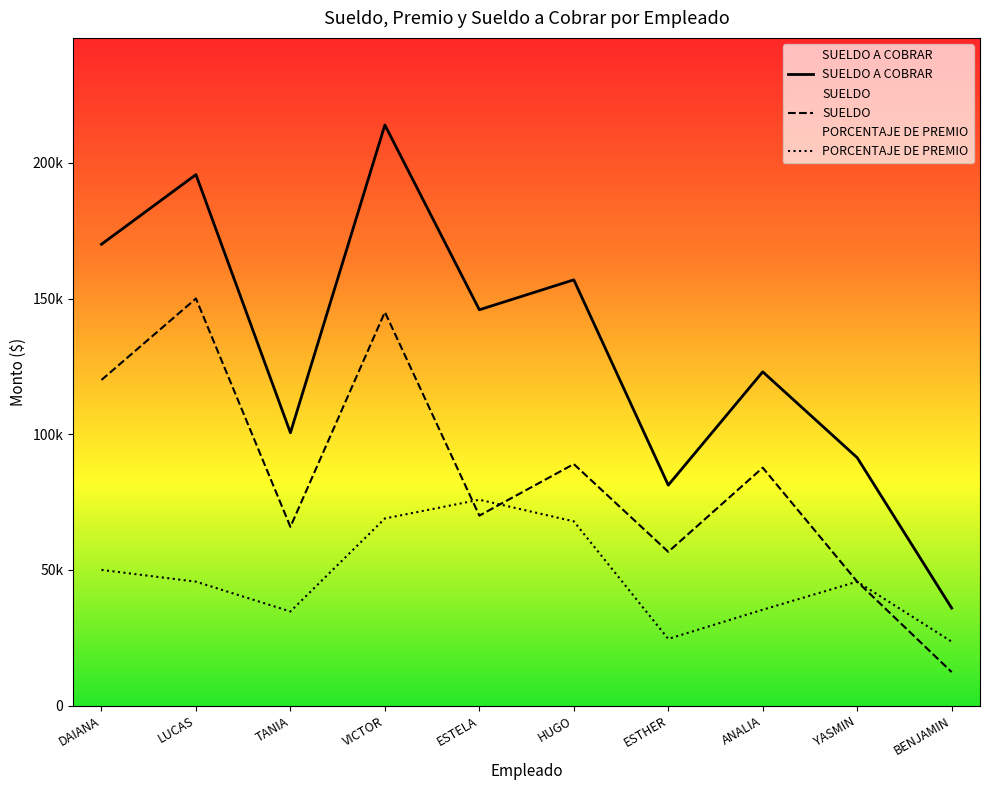

What is the total value across all series at LUCAS?

391334